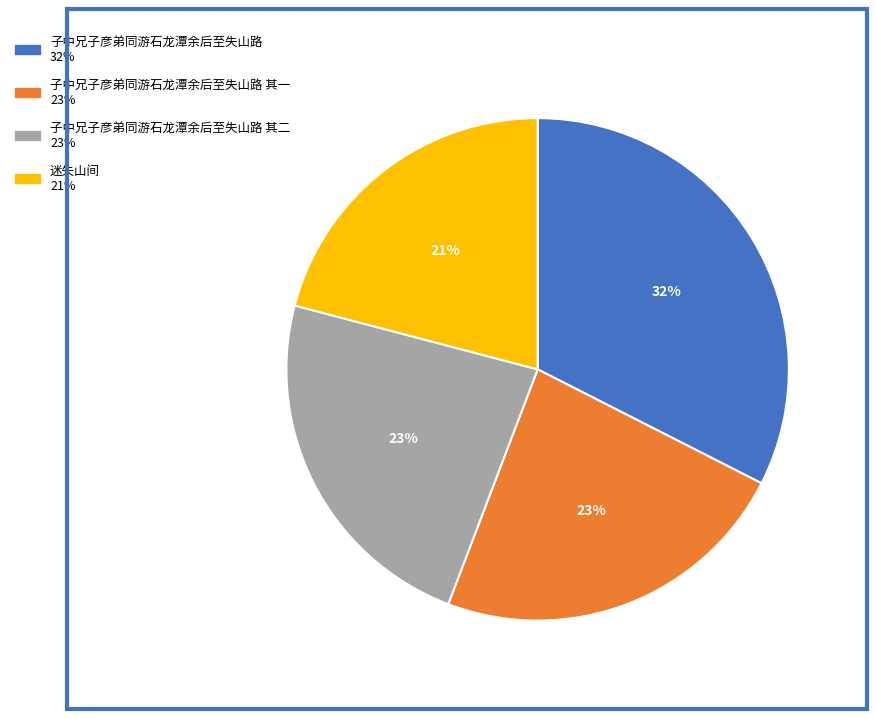

Count the number of slices in the pie.

4